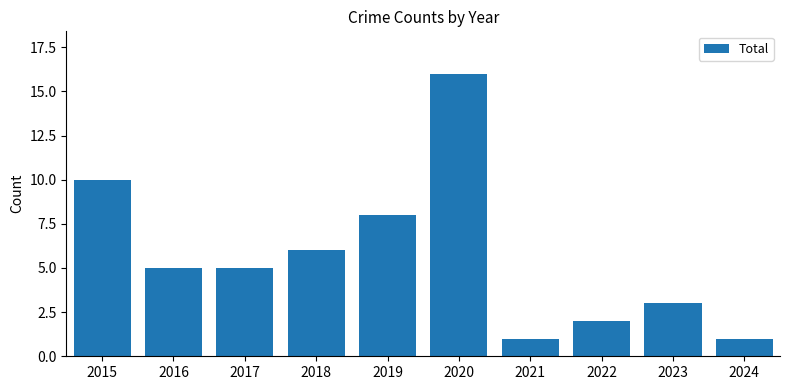

The value at 2023 is 3. True or false?

True